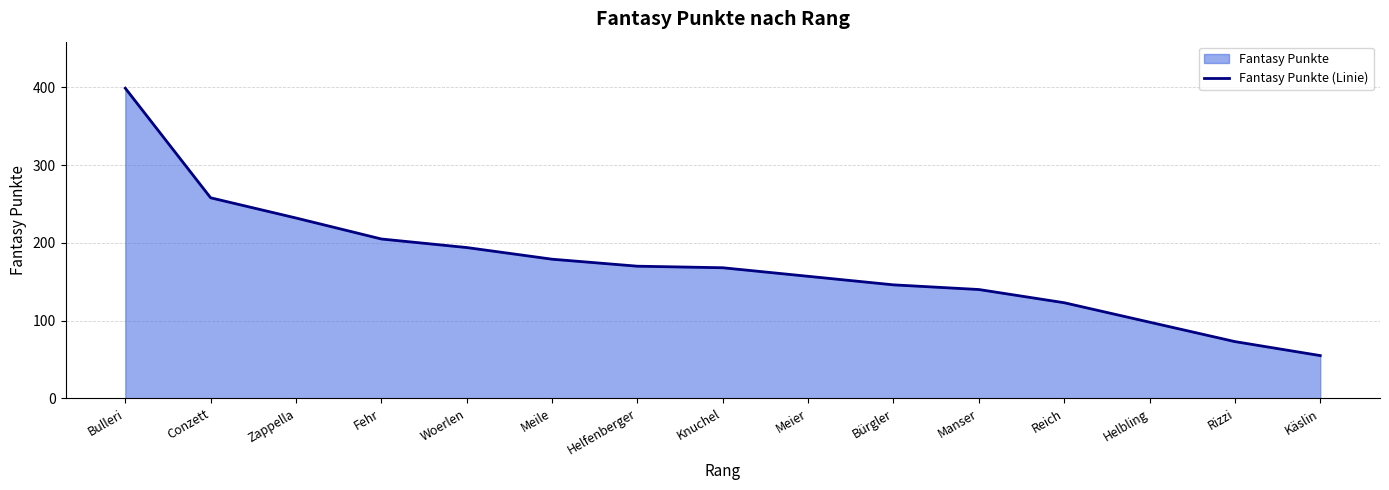

List the labels in order of value, largest first.

Bulleri, Conzett, Zappella, Fehr, Woerlen, Meile, Helfenberger, Knuchel, Meier, Bürgler, Manser, Reich, Helbling, Rizzi, Käslin